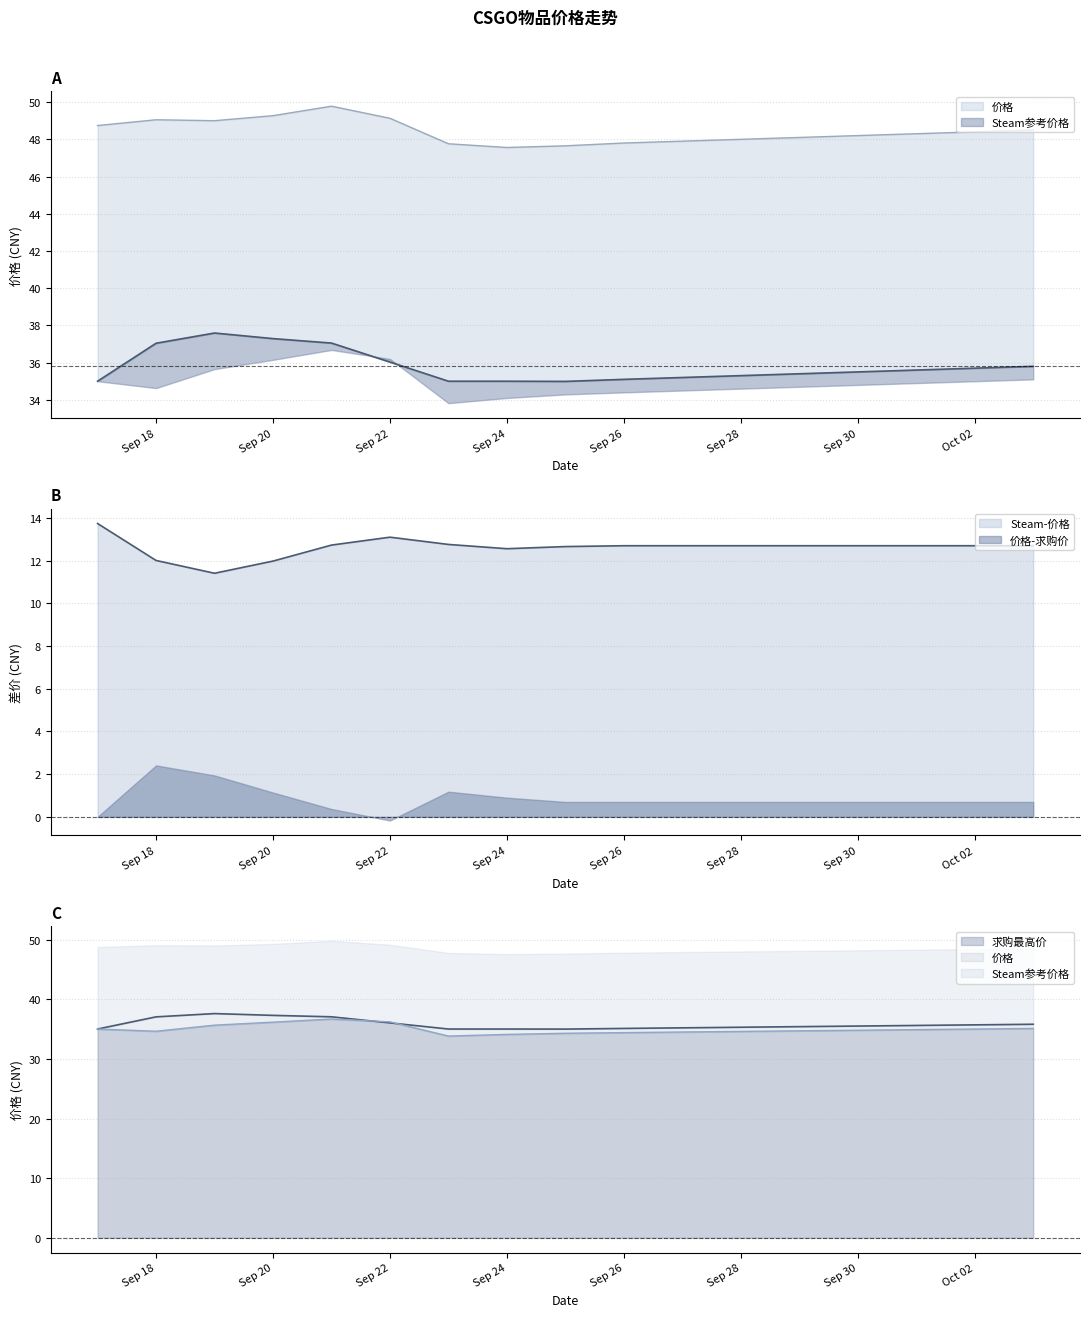

At which label does 求购最高价 reach its minimum?

2023-09-23